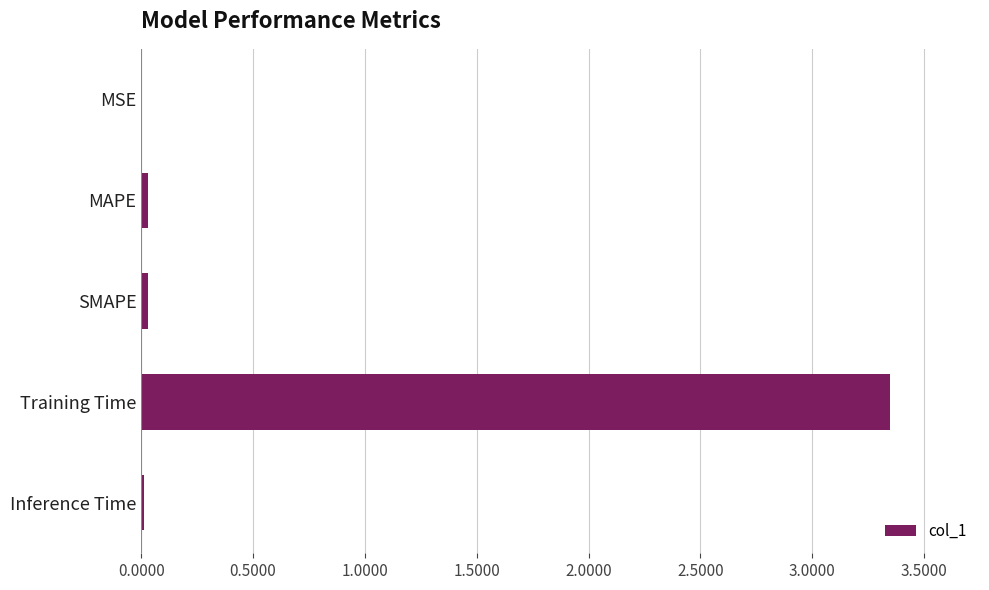

What is the sum of all values?

3.4